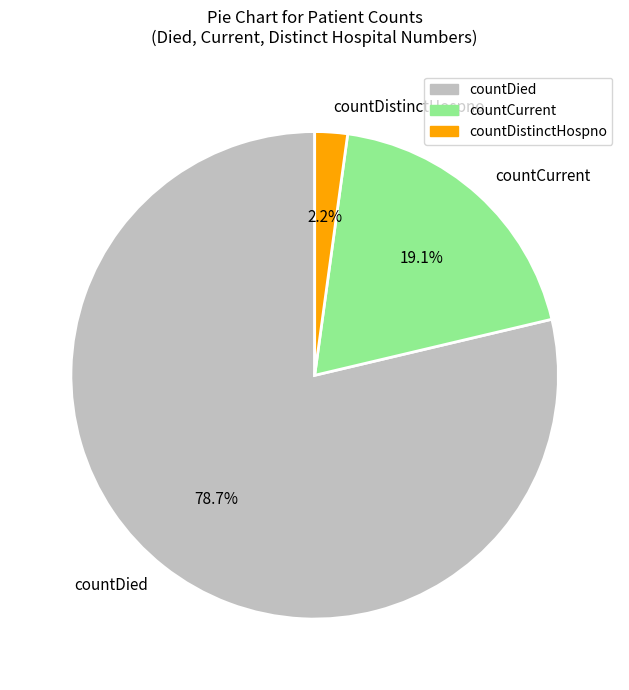

What percentage is the countDistinctHospno slice, to the nearest percent?

2%